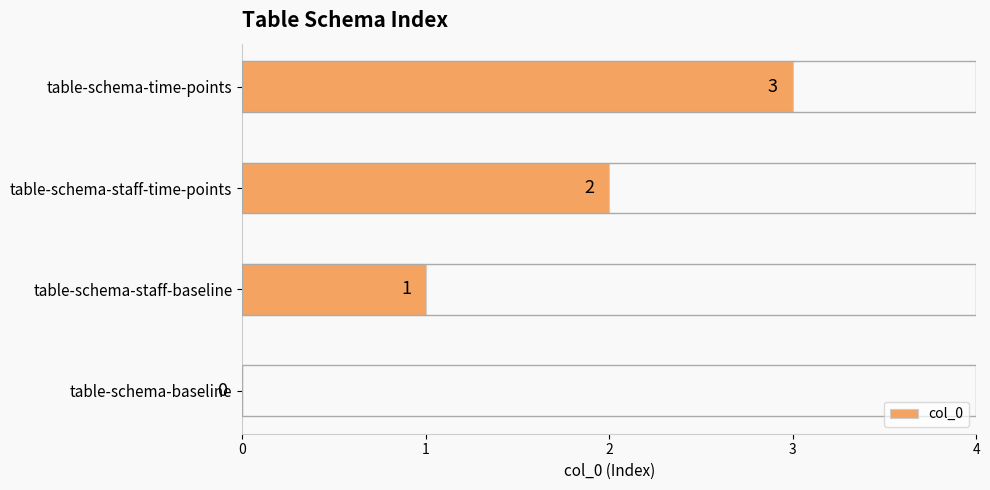

What is the ratio of the value at table-schema-time-points to the value at table-schema-staff-time-points?

1.5